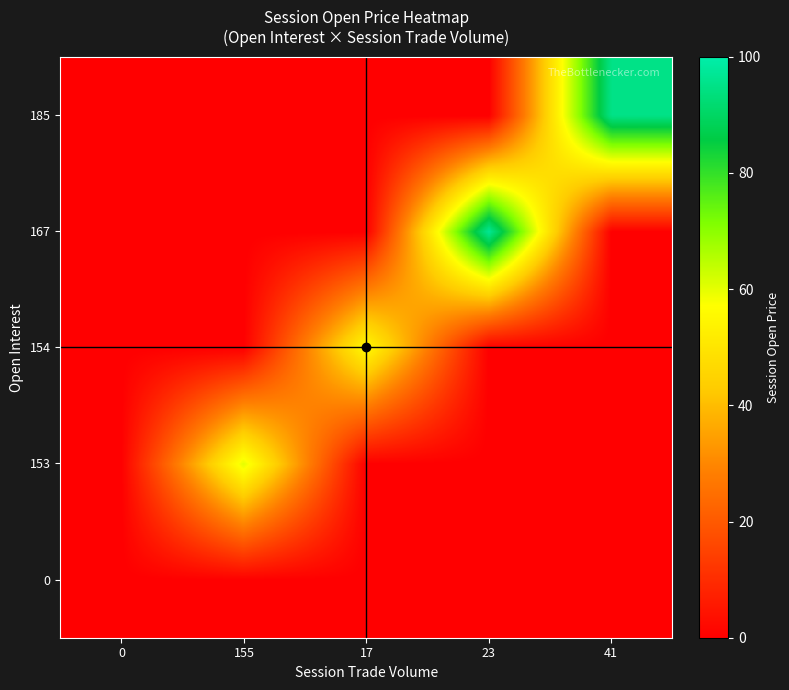

Reading left to right, extract all data points from this chart.

row_0: 0=0.0	155=0.0	17=0.0	23=0.0	41=0.0
row_1: 0=0.0	155=60.1	17=0.0	23=0.0	41=0.0
row_2: 0=0.0	155=0.0	17=56.0	23=0.0	41=0.0
row_3: 0=0.0	155=0.0	17=0.0	23=97.0	41=0.0
row_4: 0=0.0	155=0.0	17=0.0	23=0.0	41=95.0